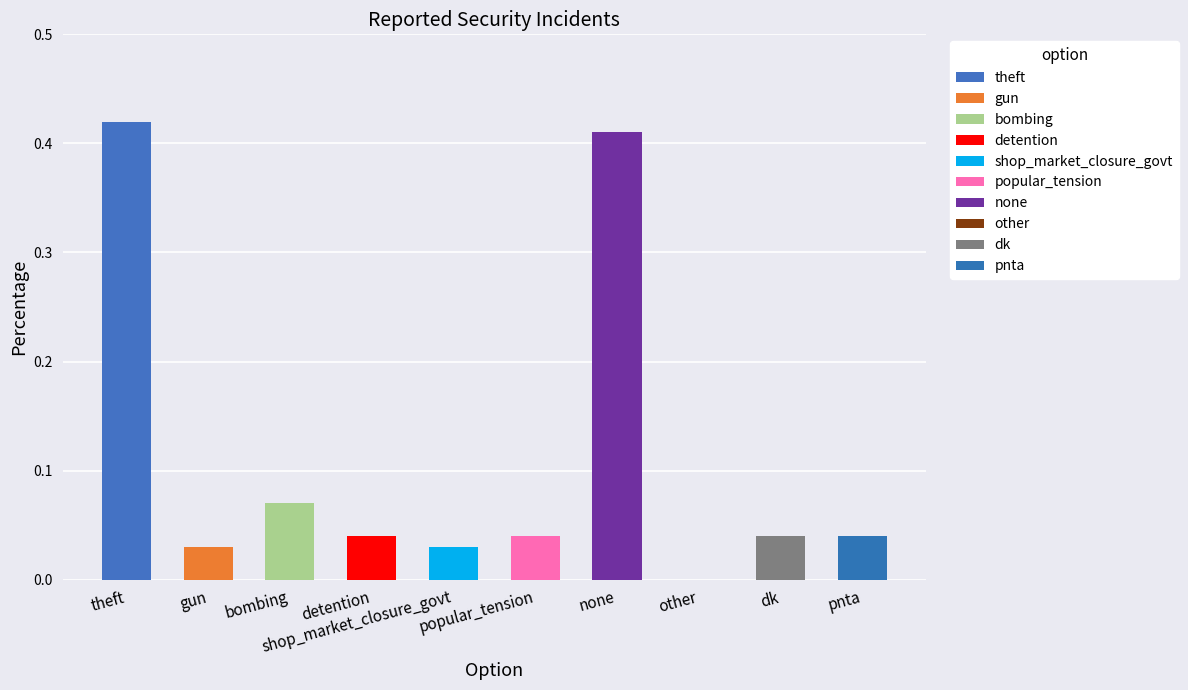

Which has a higher value, shop_market_closure_govt or dk?

dk